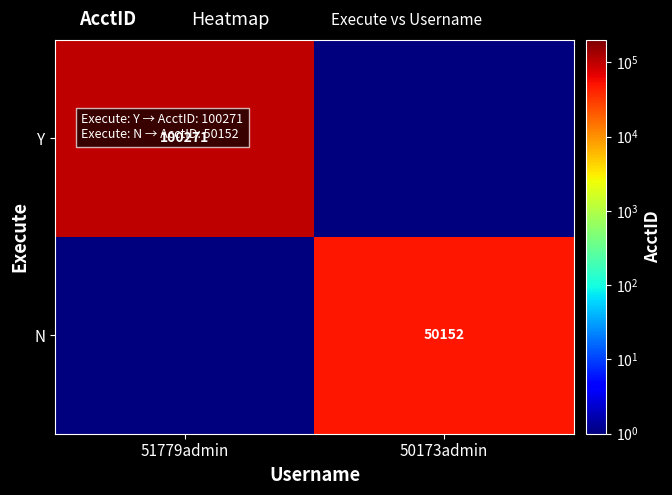

Is it true that N equals 50152.0 at 50173admin?

True